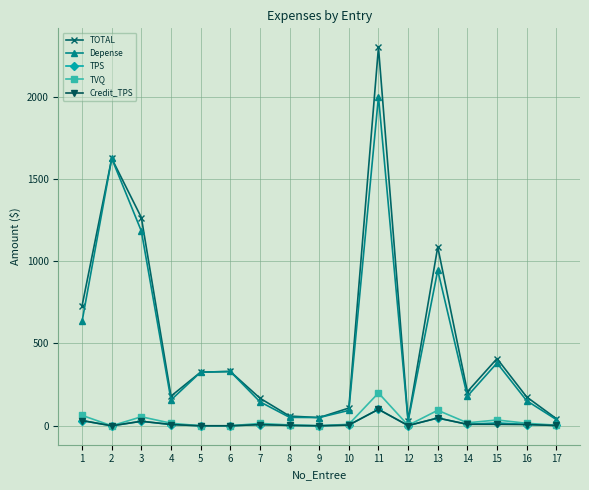

Which series changed the most between 6 and 10?

Depense